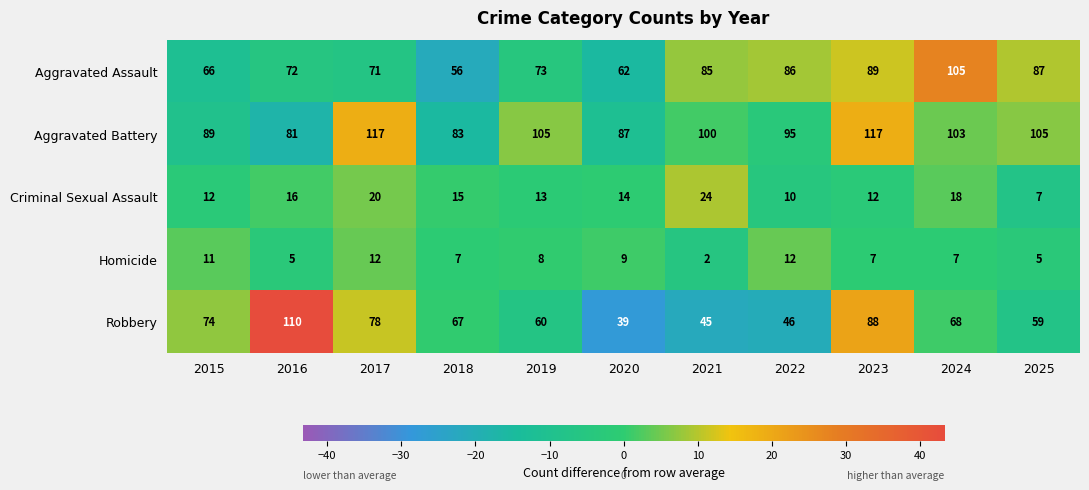

Which series changed the most between 2017 and 2019?

Robbery